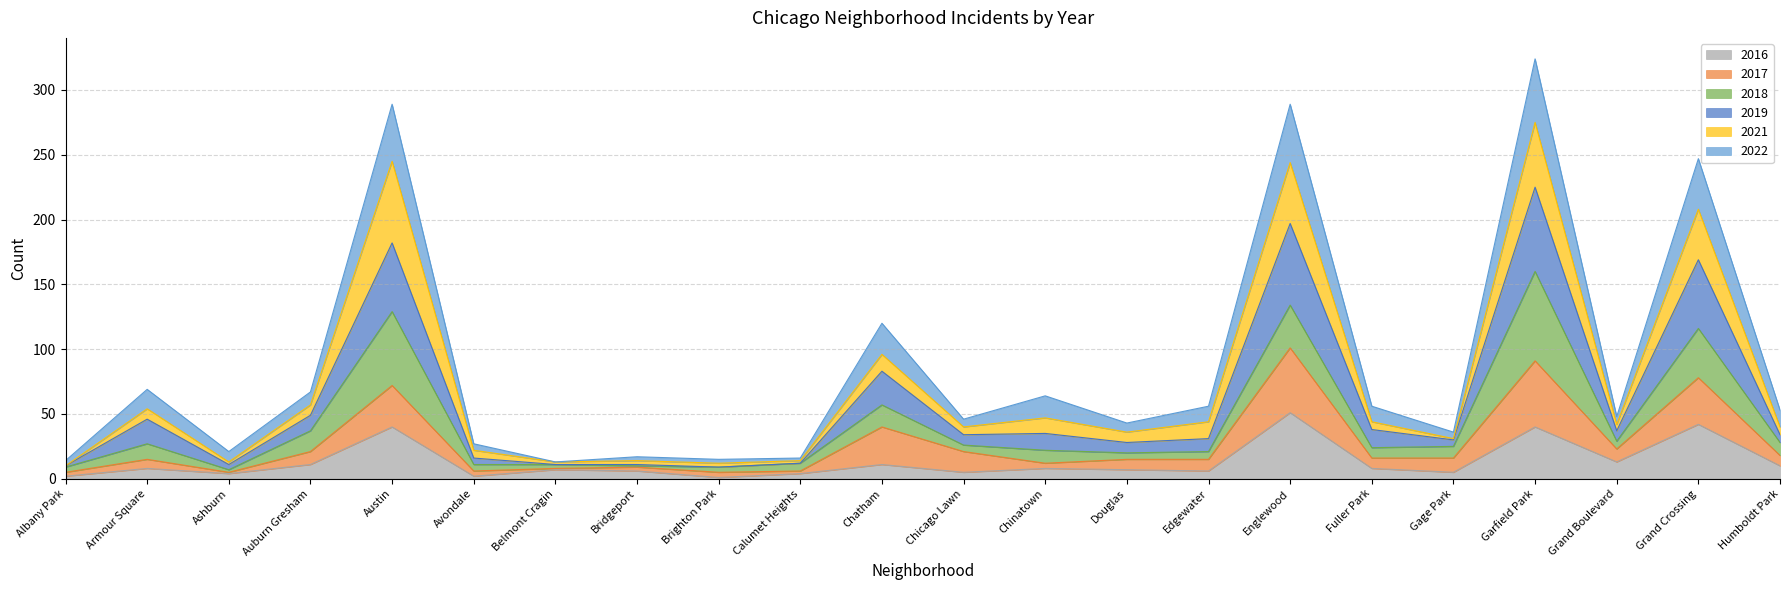

At which category is the sum across all series the highest?

Garfield Park